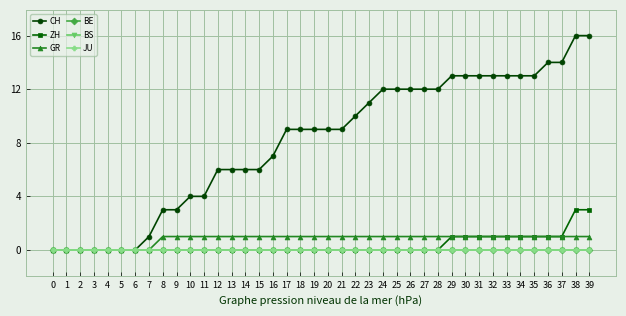

At which label is CH closest to 8?

16